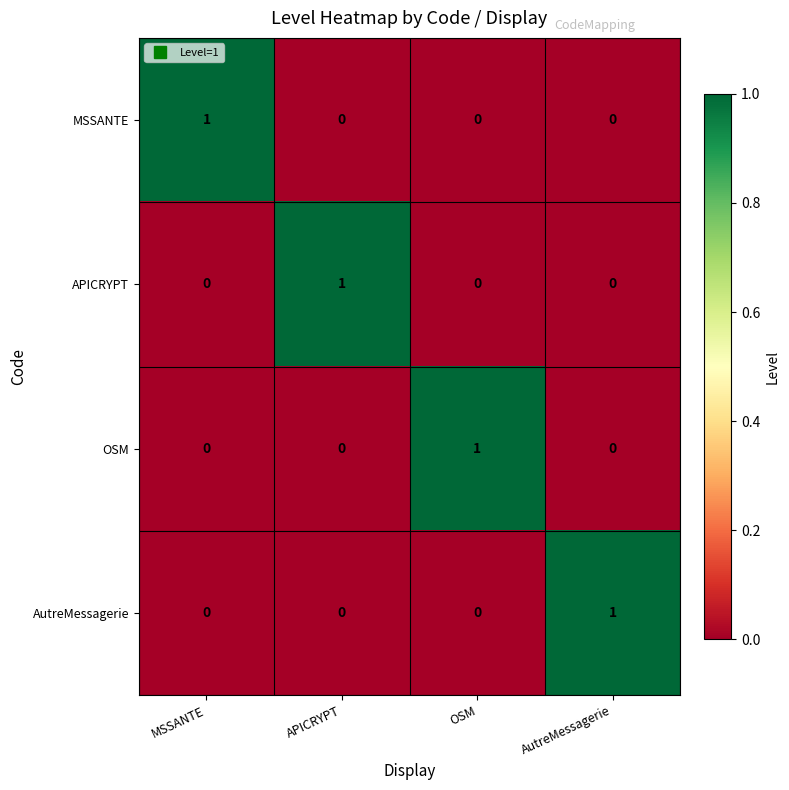

Reading left to right, extract all data points from this chart.

MSSANTE: 1	0	0	0
APICRYPT: 0	1	0	0
OSM: 0	0	1	0
AutreMessagerie: 0	0	0	1